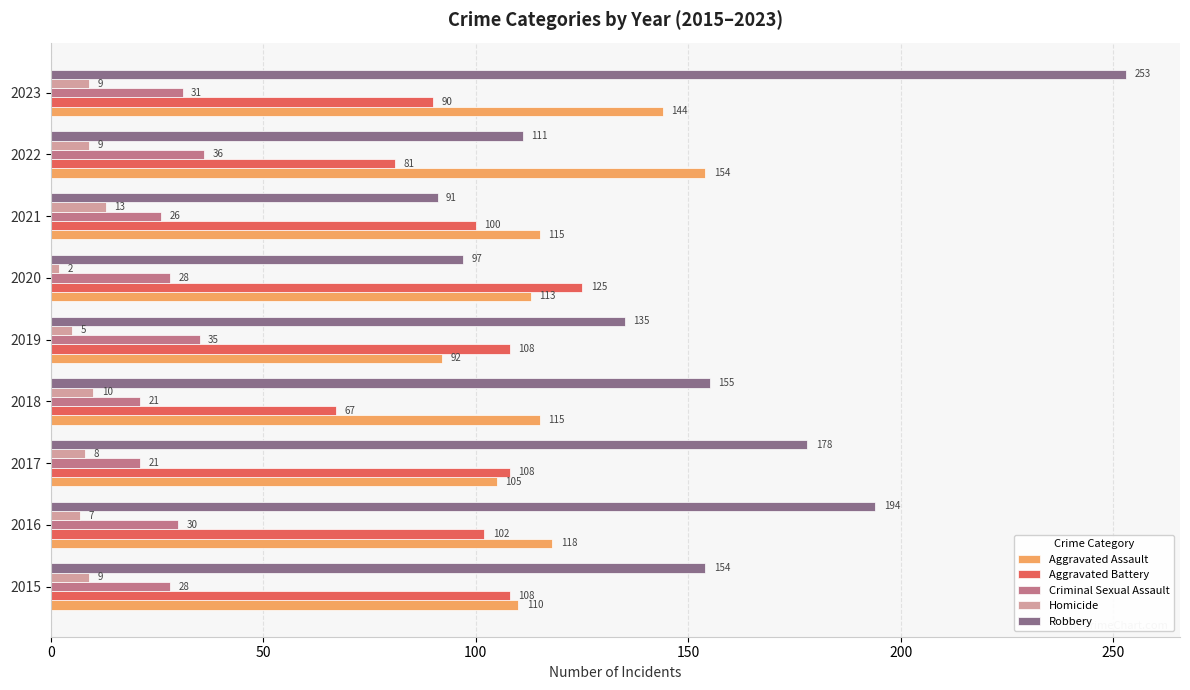

Where is Homicide nearest to the value 7?

2016